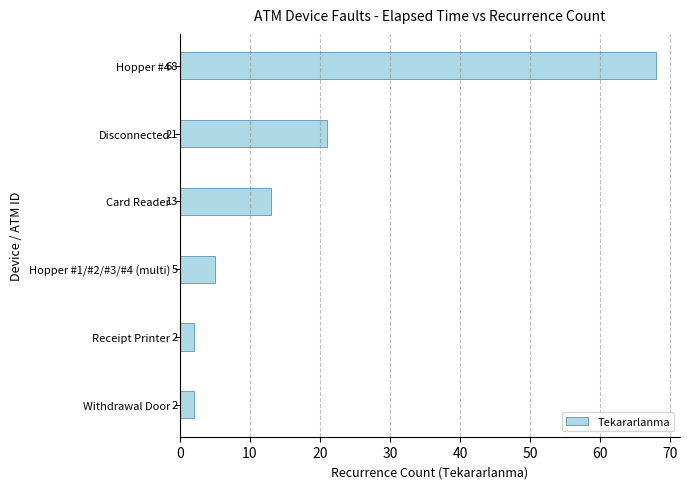

How many data points are less than 13?

3